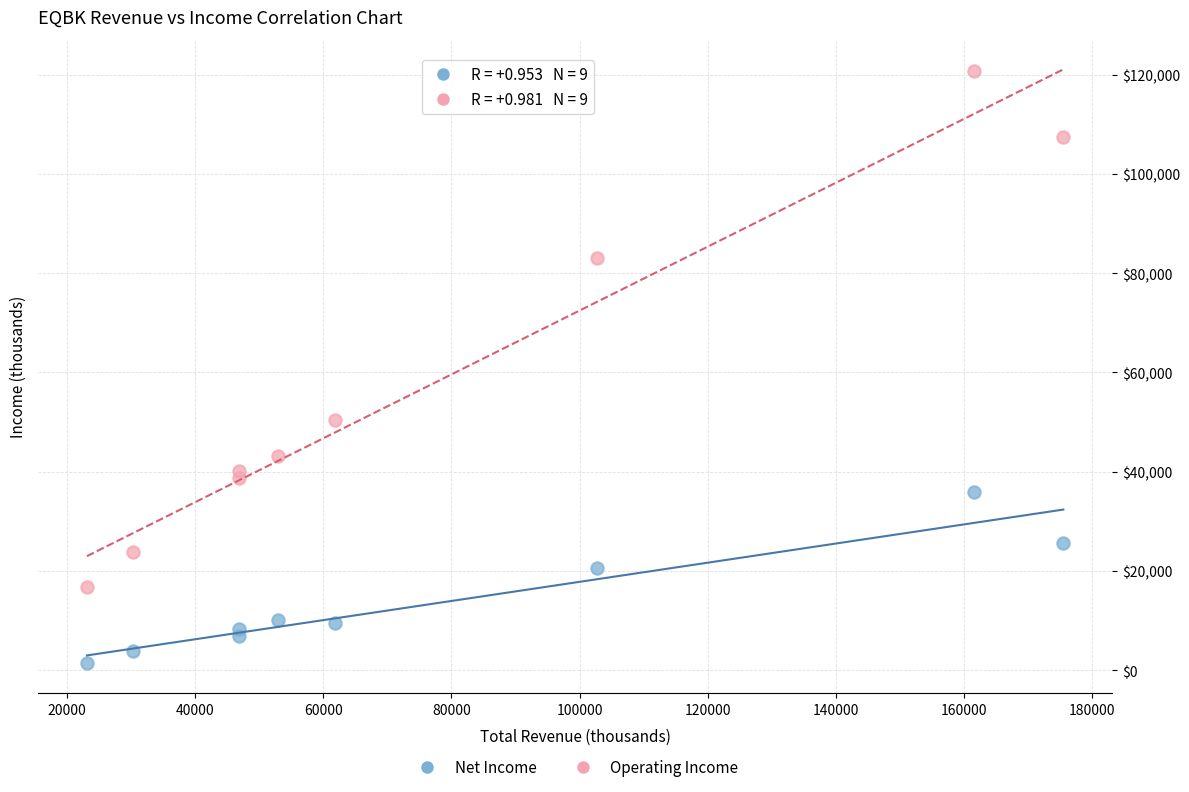

Across all data points, what is the range of Y values (max minus min)?

119400